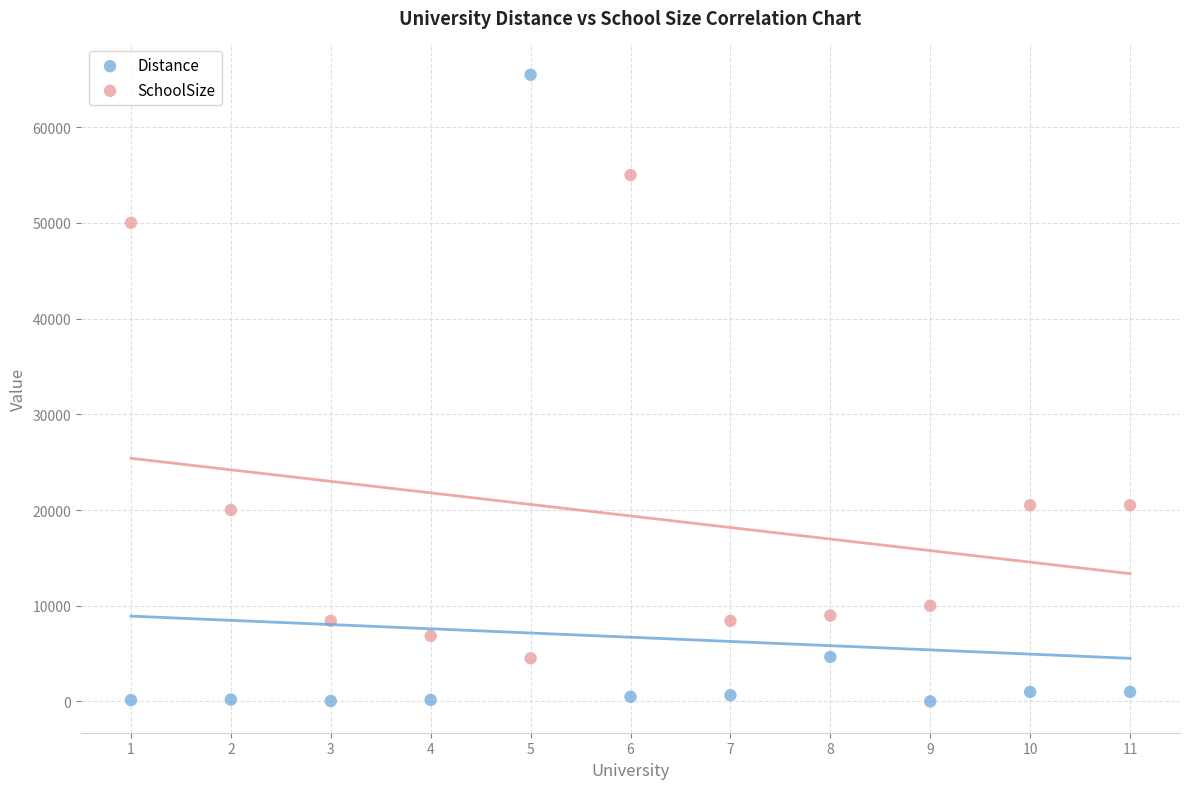

Across all data points, what is the range of X values (max minus min)?

10